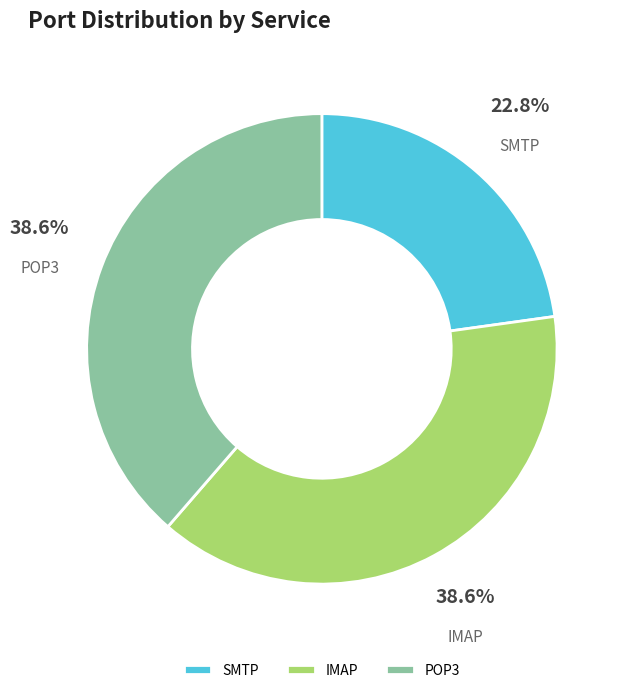

What percentage is the POP3 slice, to the nearest percent?

39%